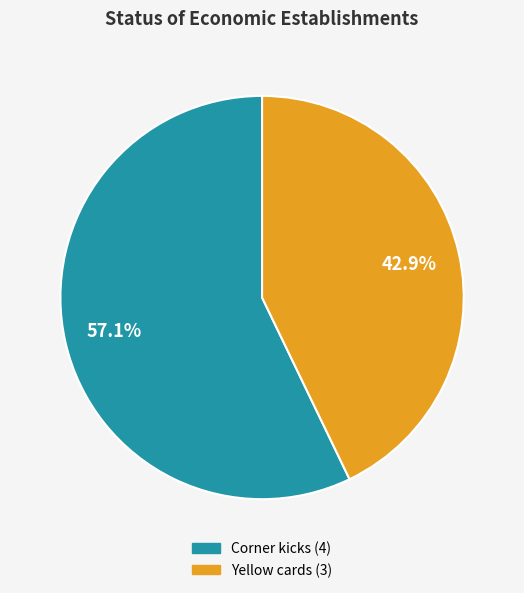

Which slice is the smallest?

Yellow cards